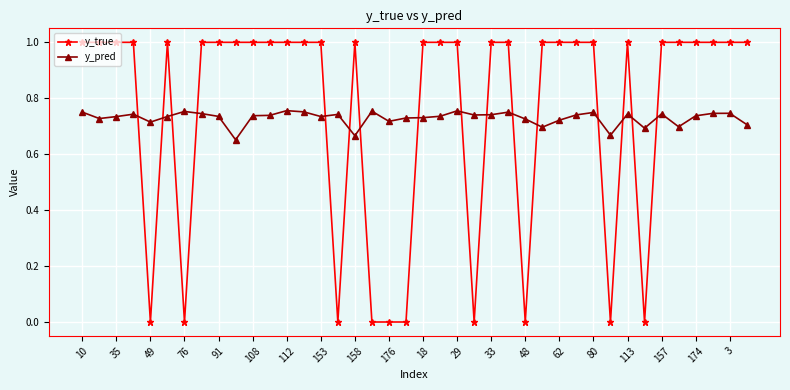

How many intersections are there between y_pred and y_true?

16